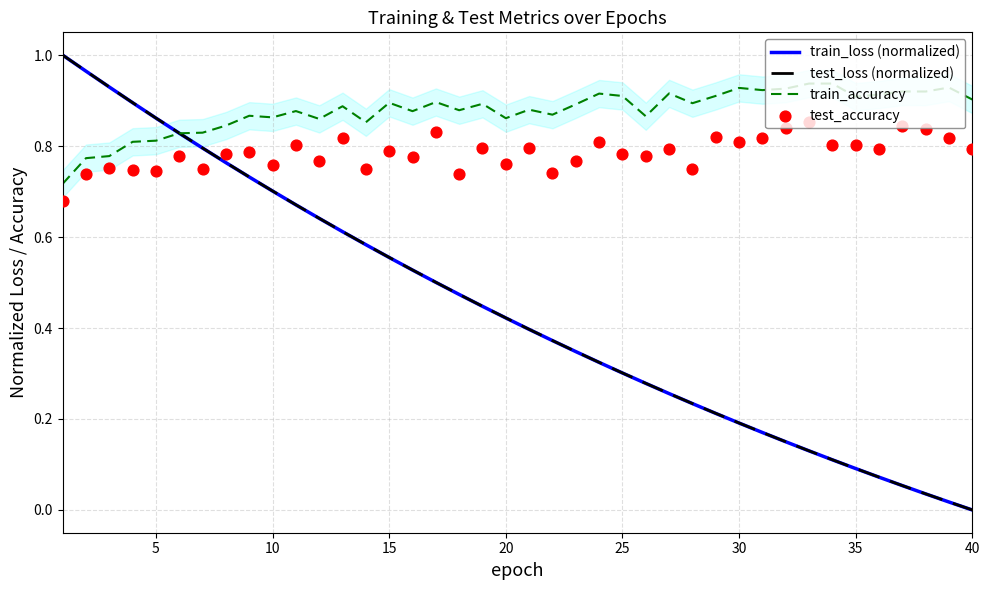

What are all the series names shown in the legend?

train_loss (normalized), test_loss (normalized), train_accuracy, test_accuracy